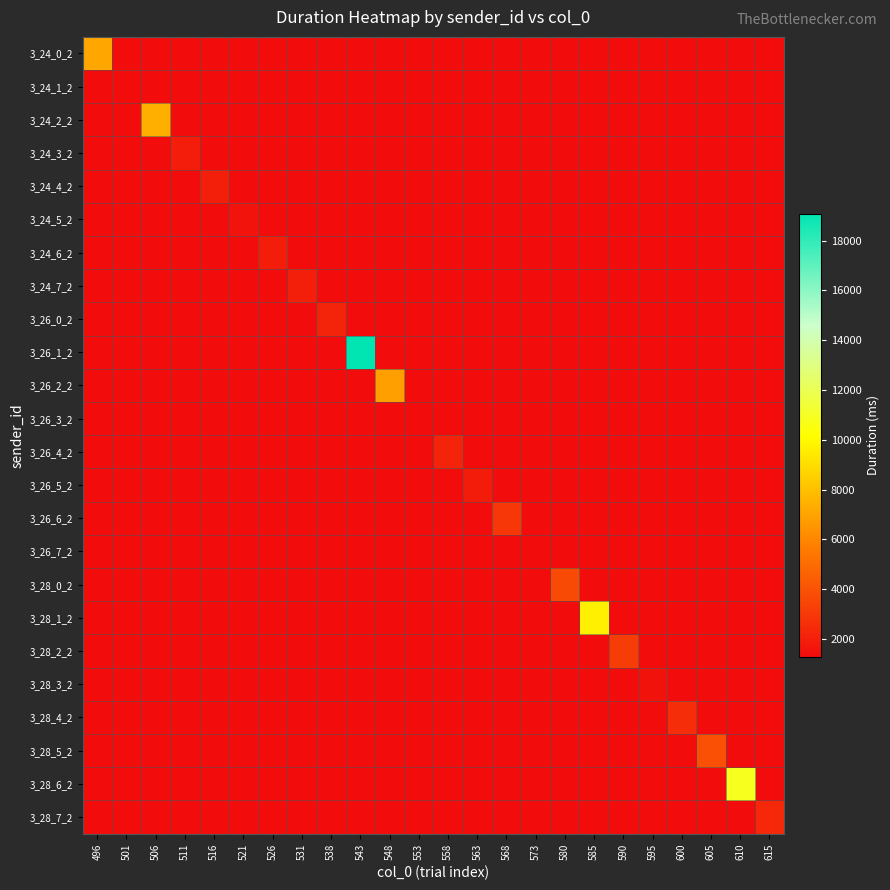

List the series in order of their peak value, lowest first.

3_26_3_2, 3_26_7_2, 3_24_1_2, 3_28_3_2, 3_24_5_2, 3_26_5_2, 3_24_3_2, 3_24_6_2, 3_24_4_2, 3_24_7_2, 3_26_0_2, 3_26_4_2, 3_28_7_2, 3_28_4_2, 3_26_6_2, 3_28_2_2, 3_28_0_2, 3_28_5_2, 3_26_2_2, 3_24_0_2, 3_24_2_2, 3_28_1_2, 3_28_6_2, 3_26_1_2